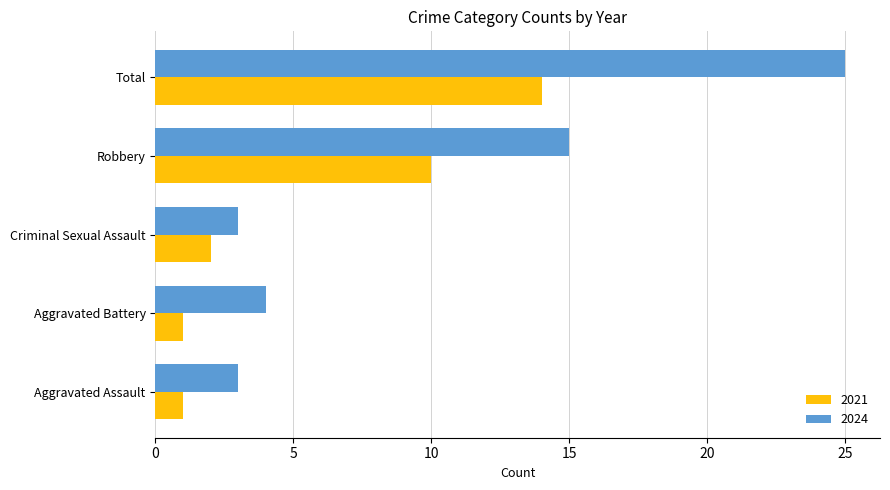

At which label is 2021 closest to 7?

Robbery